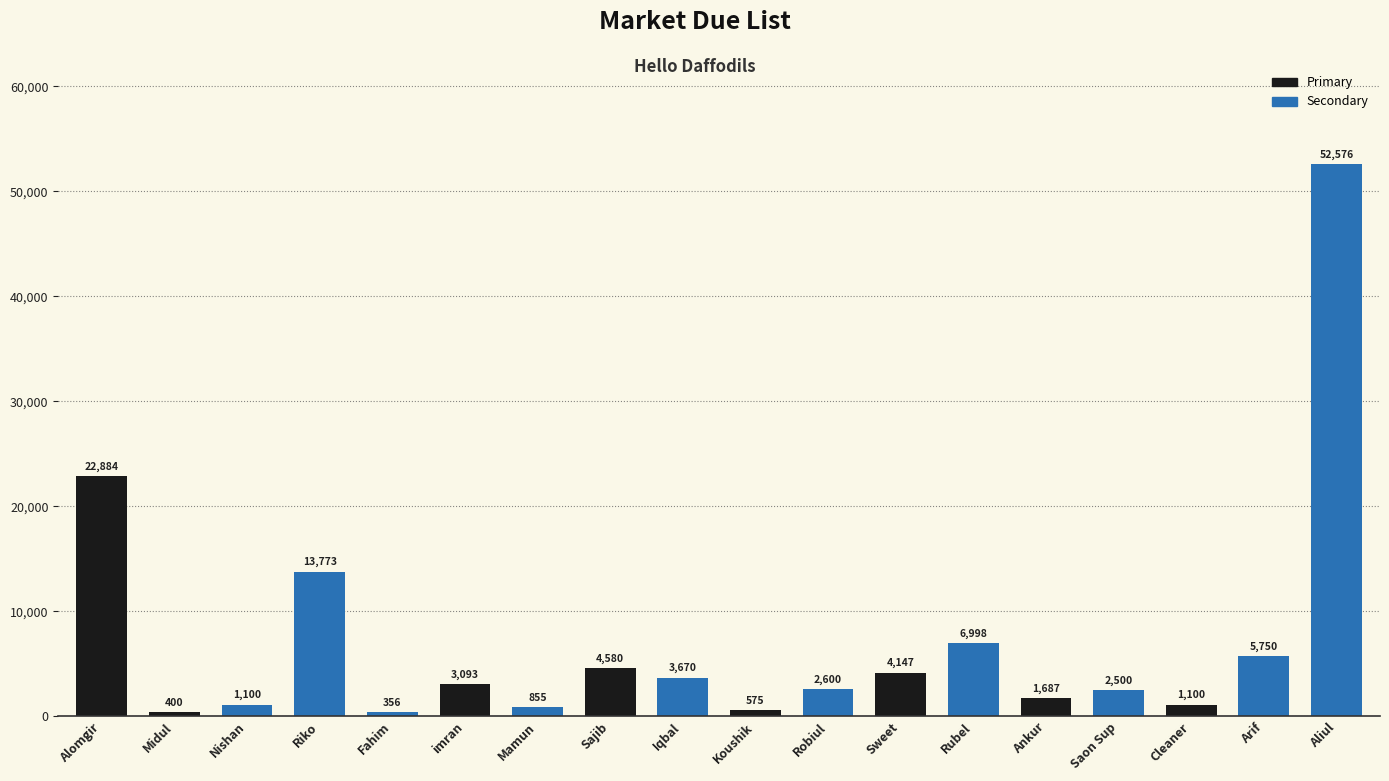

What value does the data have at Nishan, to the nearest 10?

1100